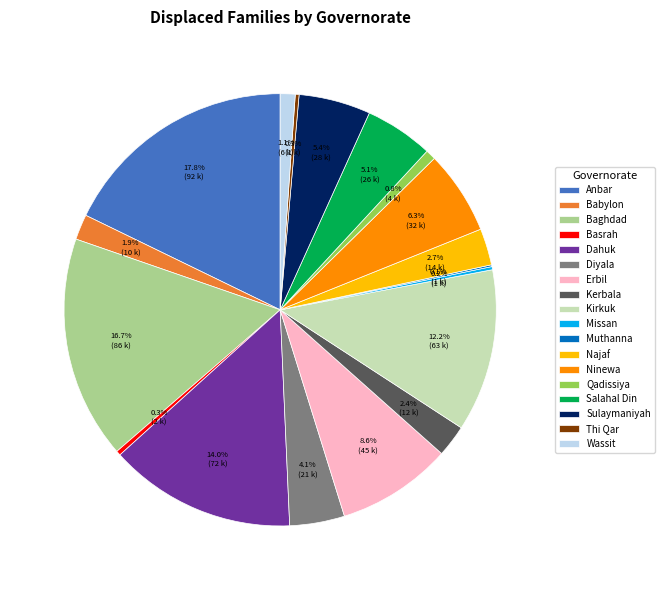

True or false: Basrah accounts for 0% of the total.

True